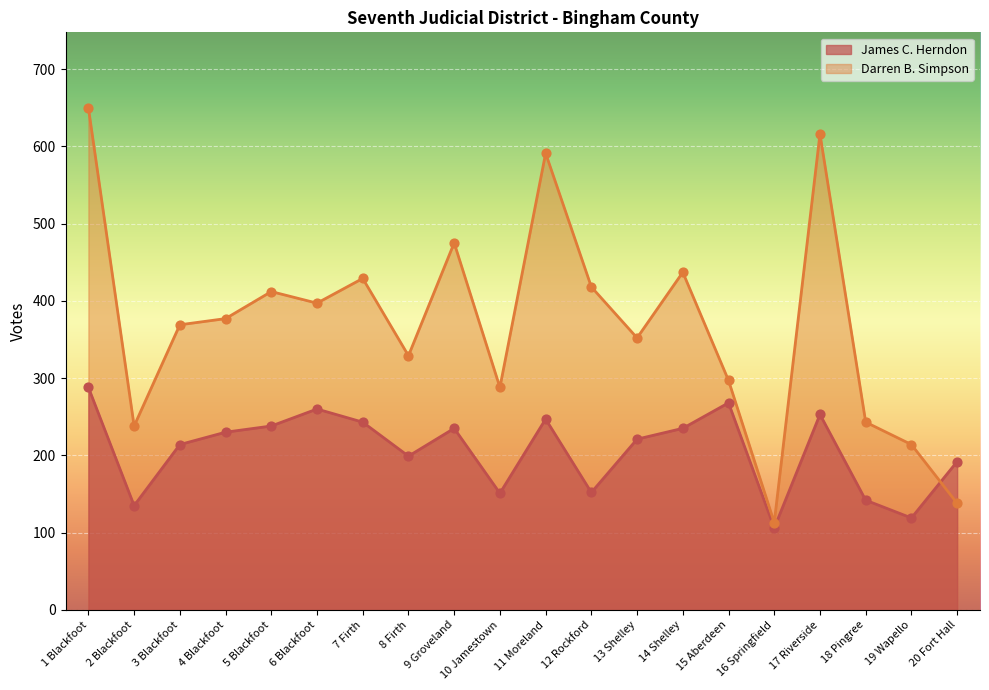

Which series has the largest total across all categories?

Darren B. Simpson